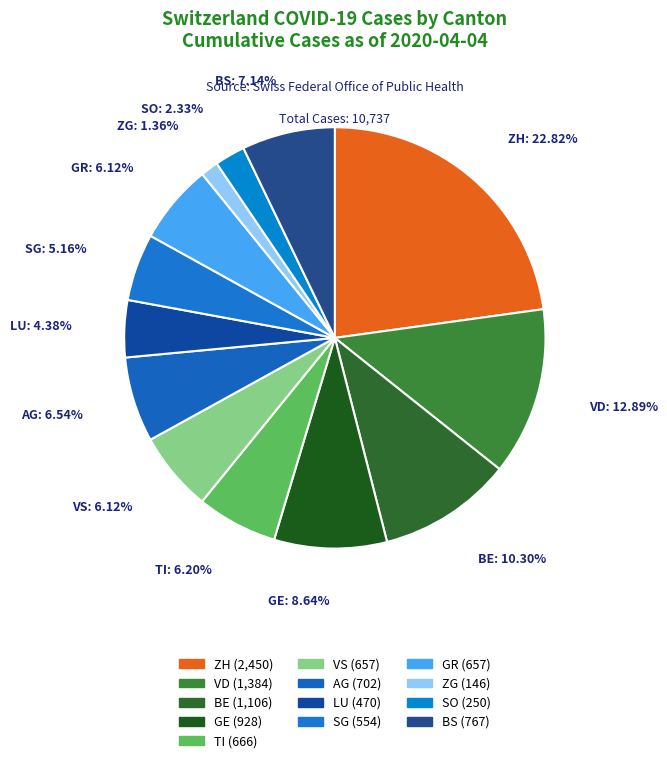

To the nearest percent, what is the difference between the largest and smallest slice percentages?

21%